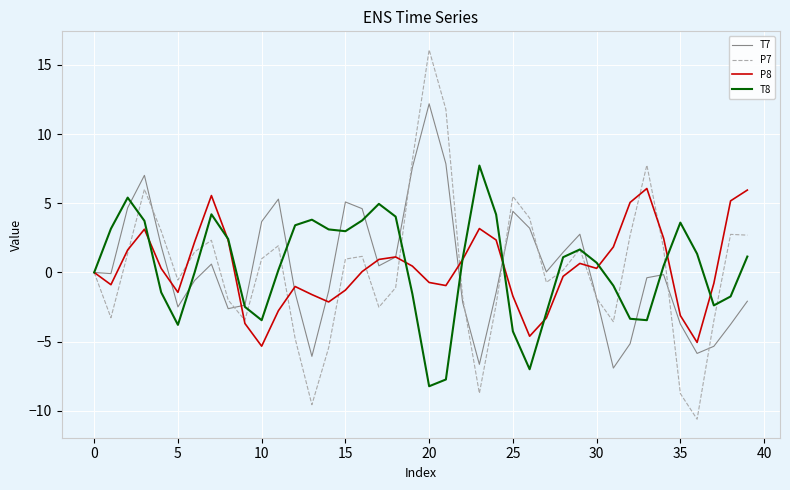

What is the highest value of the T8 series?

7.7